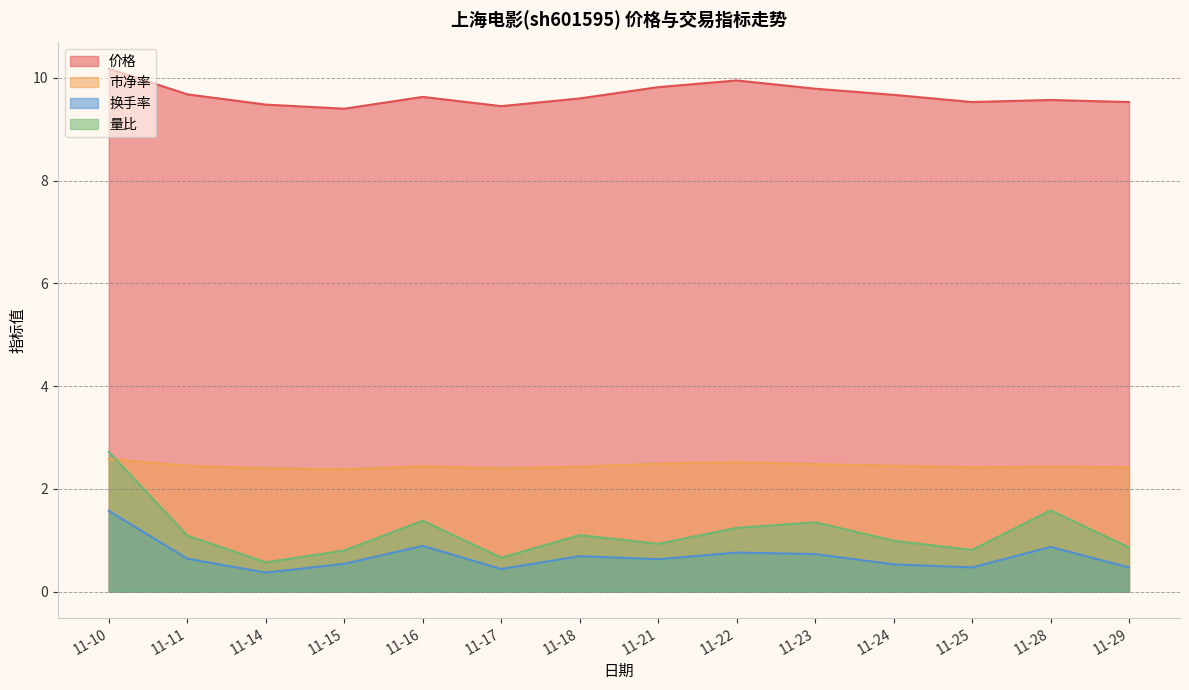

At which label is 量比 closest to 1?

11-24